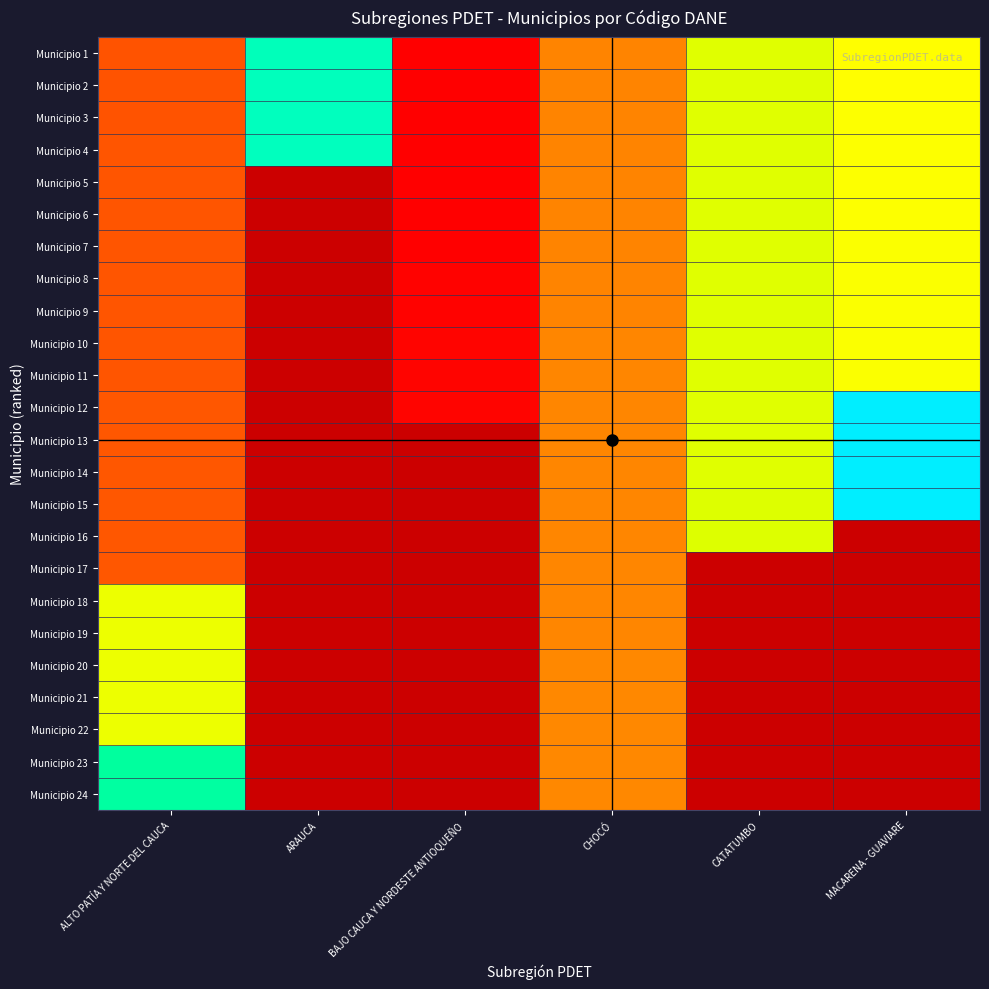

At which label is Municipio 14 closest to 57286?

CATATUMBO